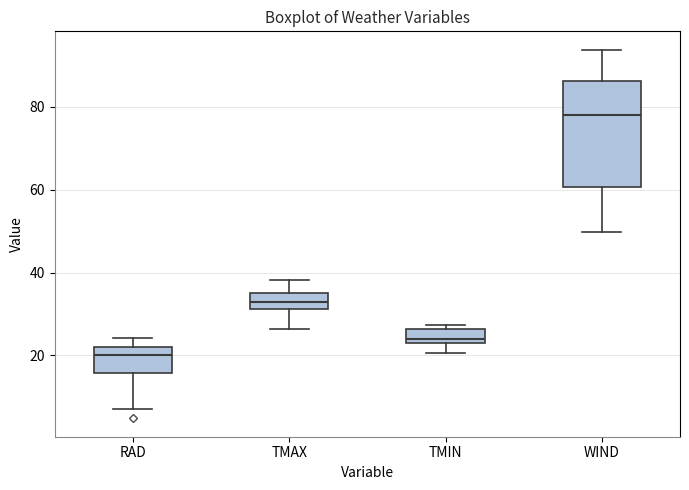

Which box's median line is the lowest?

RAD